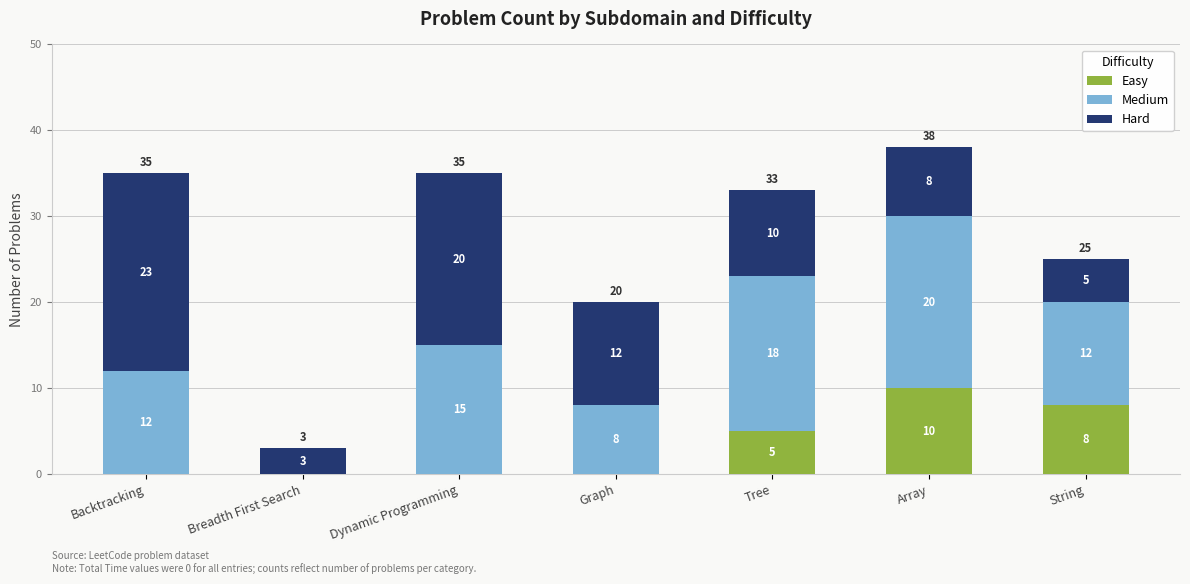

What are all the series names shown in the legend?

Easy, Medium, Hard